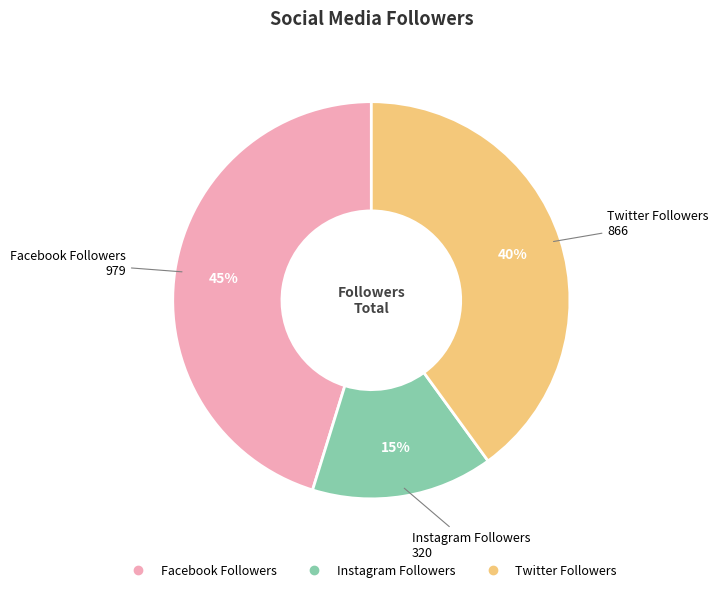

Is the sum of Facebook Followers and Twitter Followers greater than half?

Yes